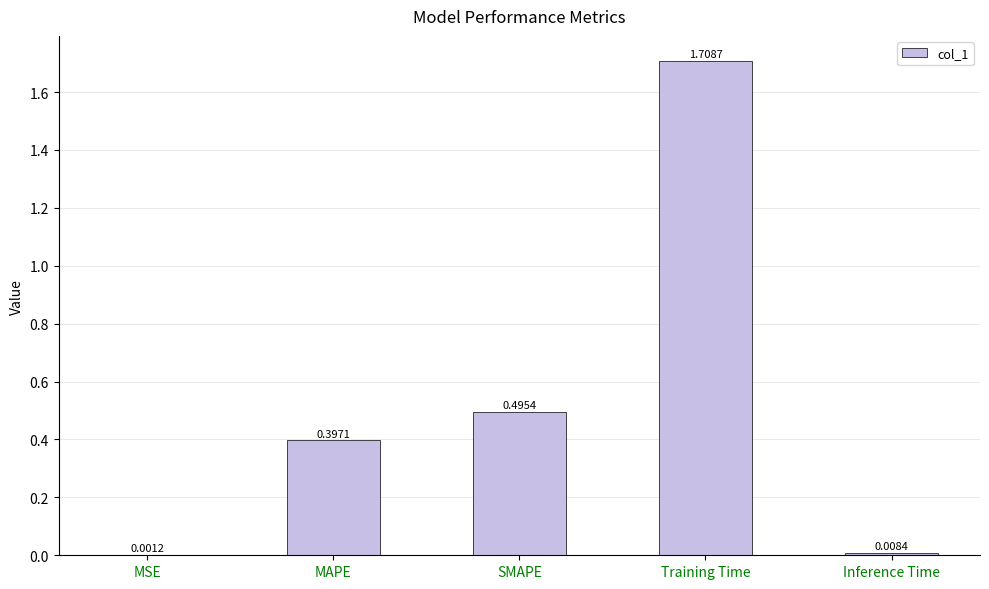

At which category does the chart reach its peak across all series?

Training Time